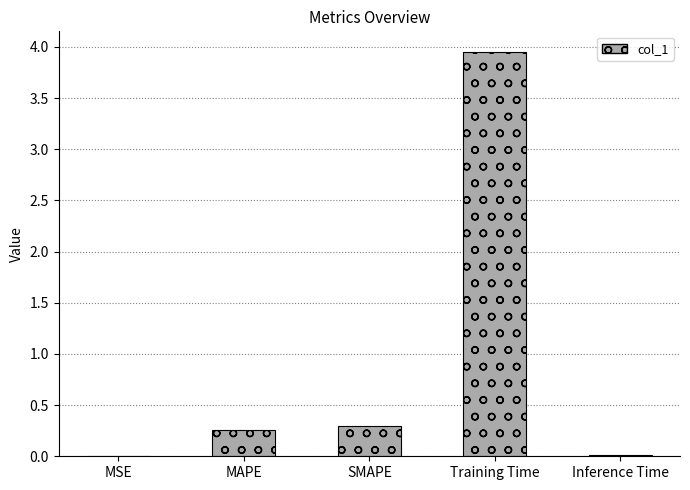

What is the sum of all values?

4.5